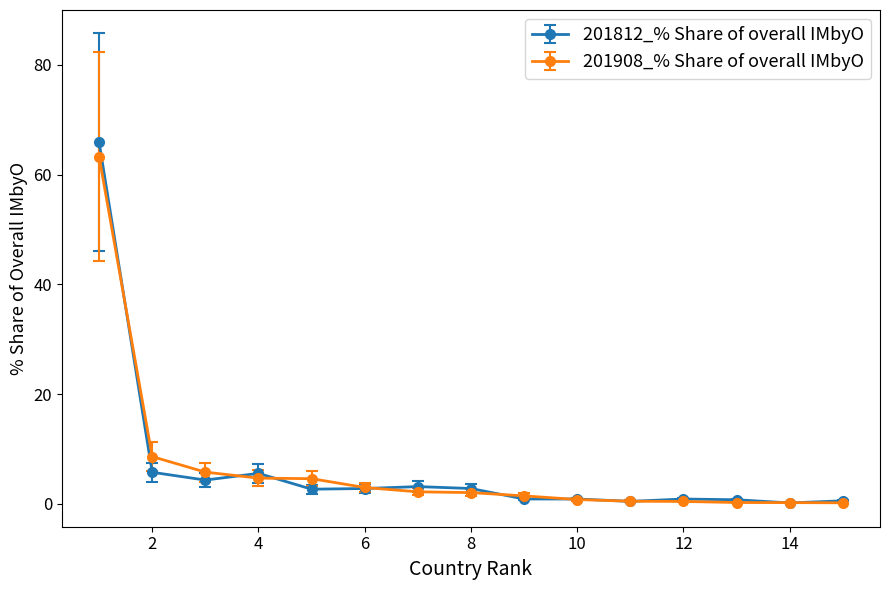

Count the number of data series in this chart.

2